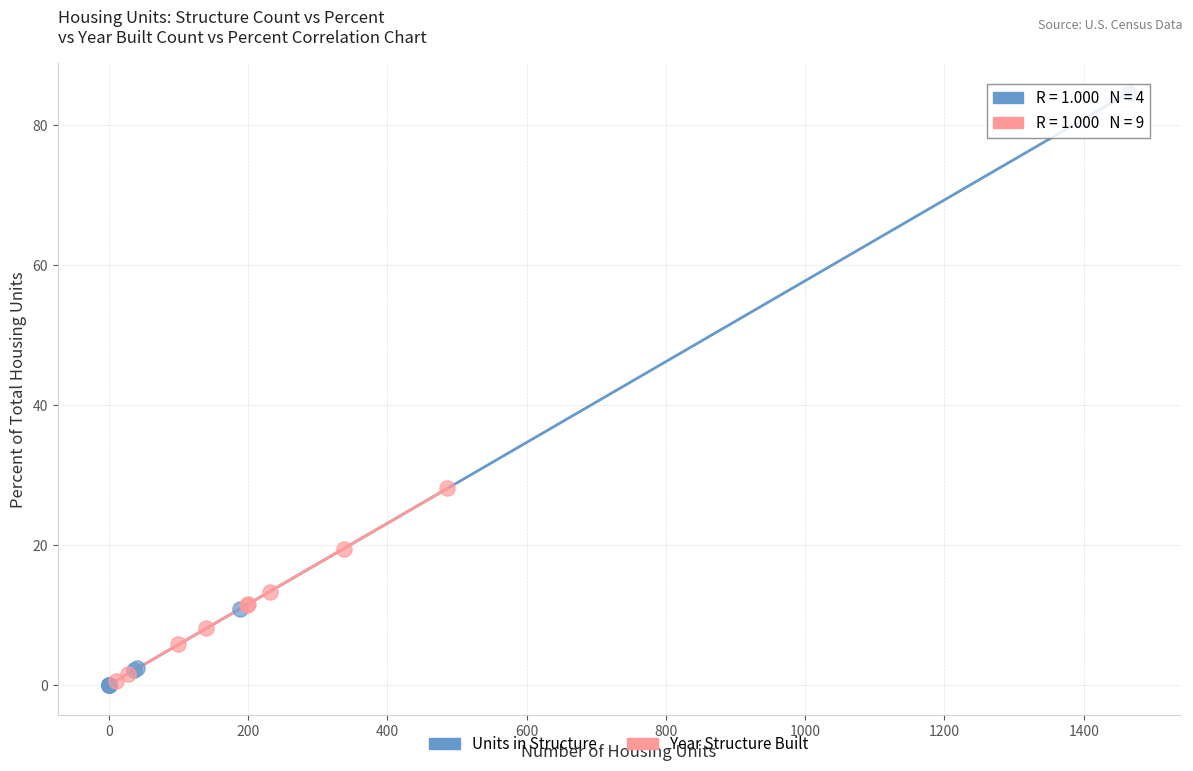

Which series reaches the maximum Y coordinate?

Units in Structure